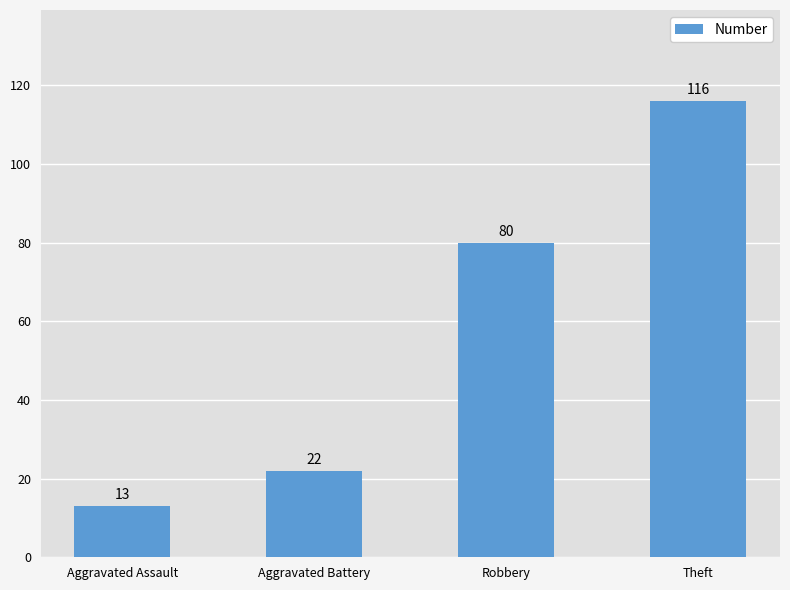

What is the maximum value shown in the chart?

116